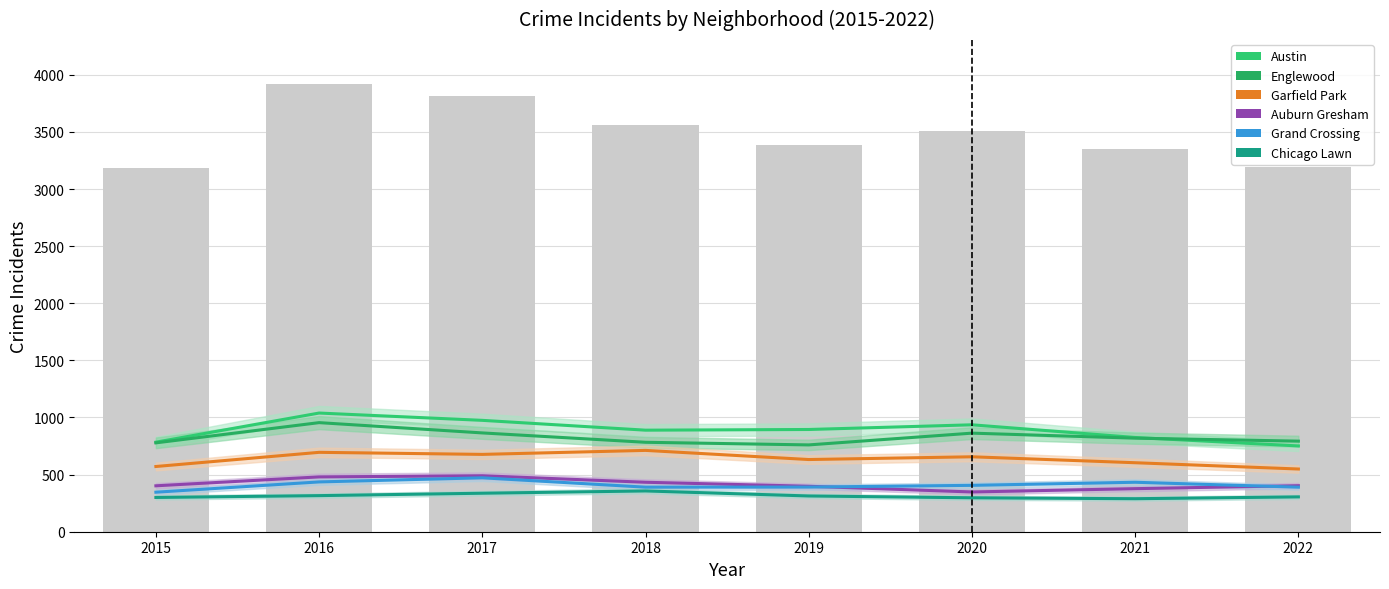

Which category has the lowest value across all series?

2021